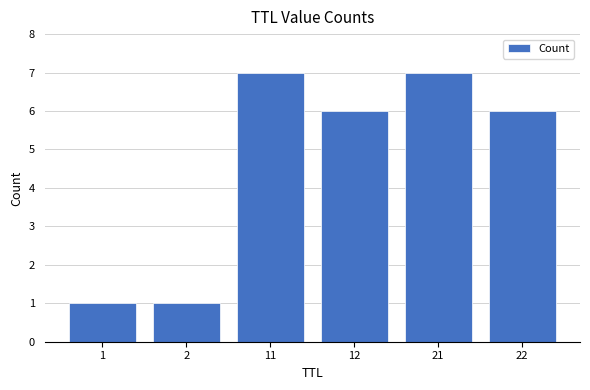

What is the greatest value displayed?

7